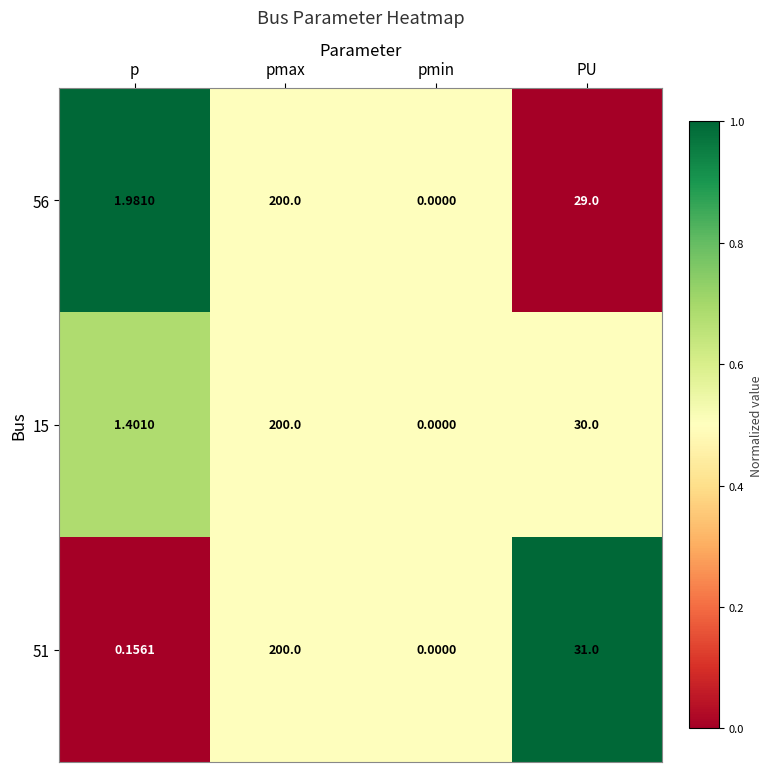

At which label does 51 first exceed 31?

pmax